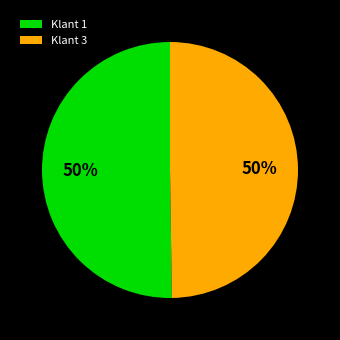

True or false: Klant 3 accounts for 50% of the total.

True